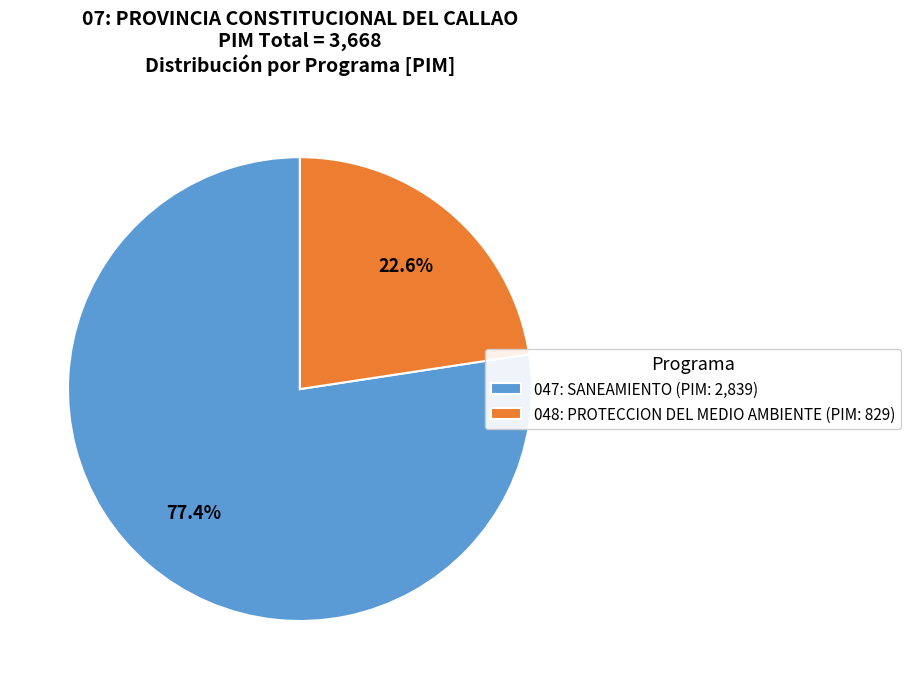

How many segments does this pie chart have?

2